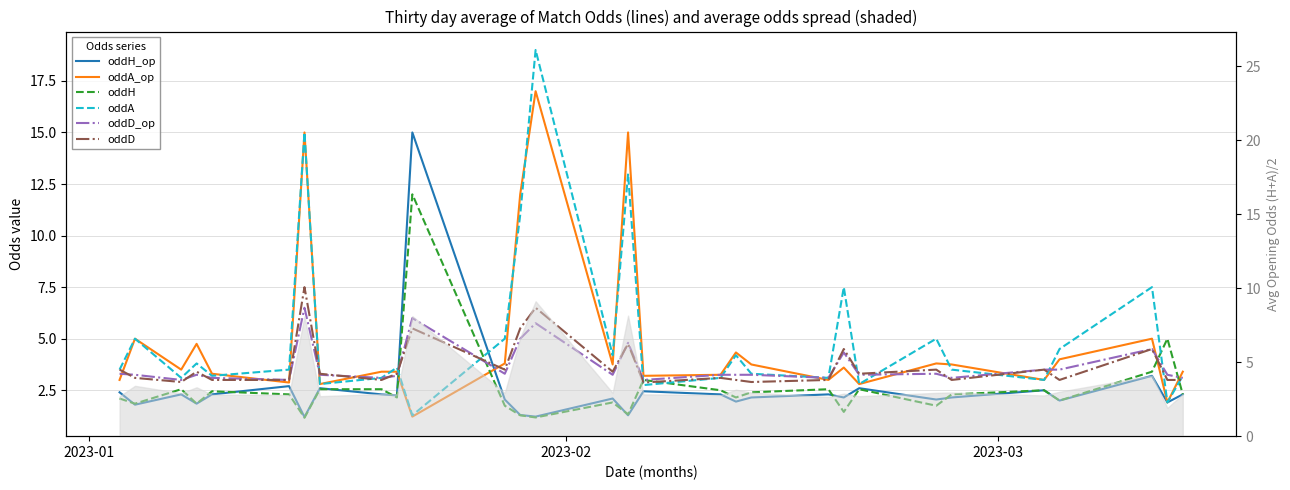

True or false: oddD and oddH_op cross at least once.

True